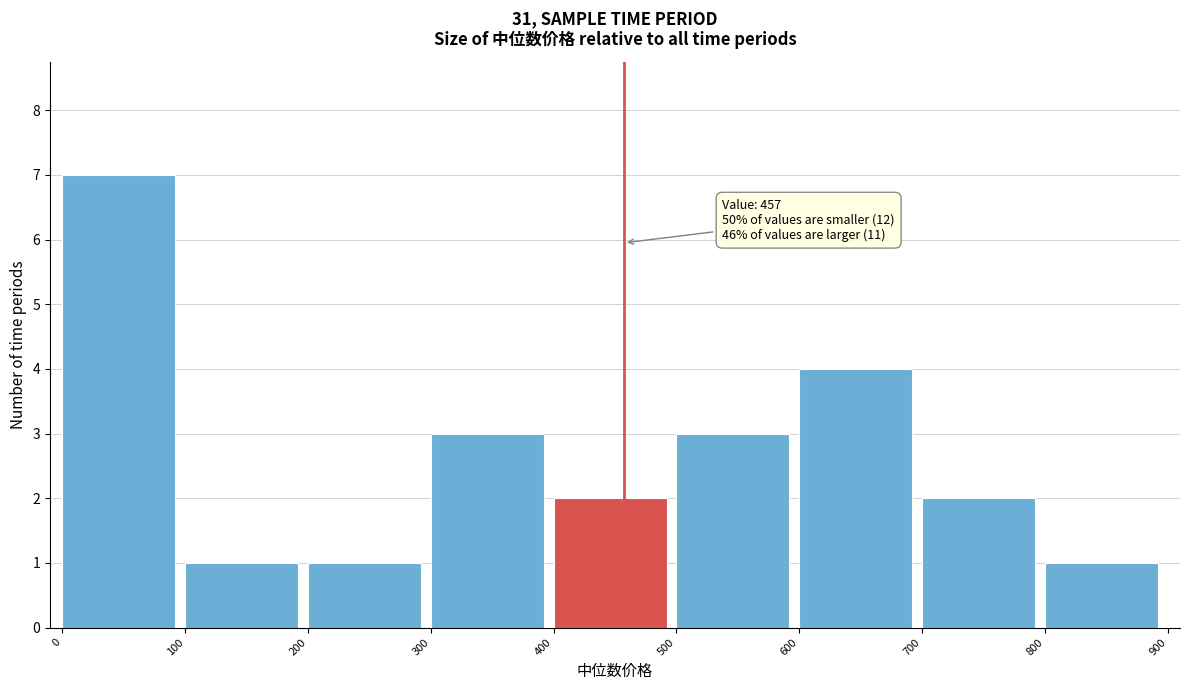

Over which range of the x-axis is the bar tallest?

0 to 100